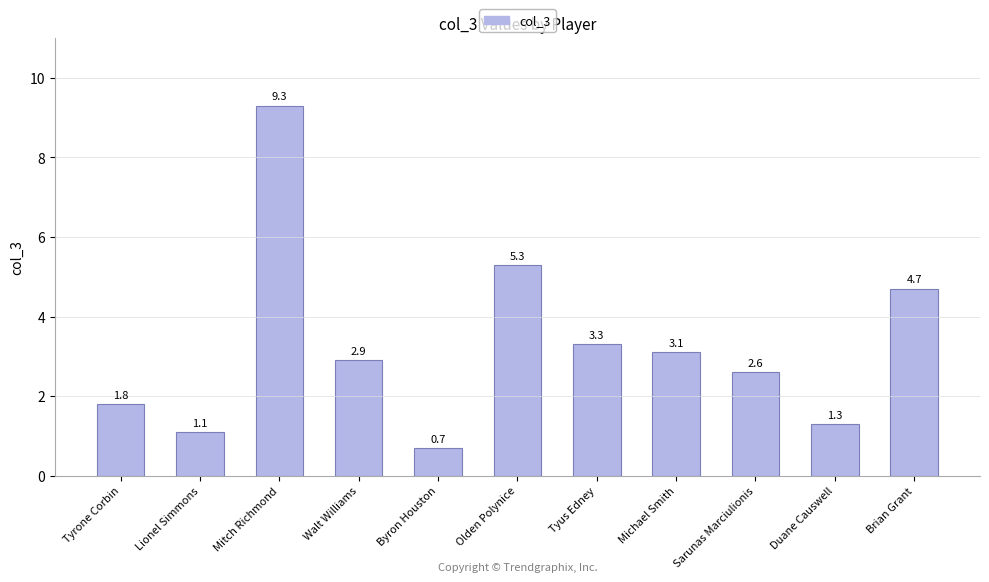

Does the chart contain stacked bars?

No